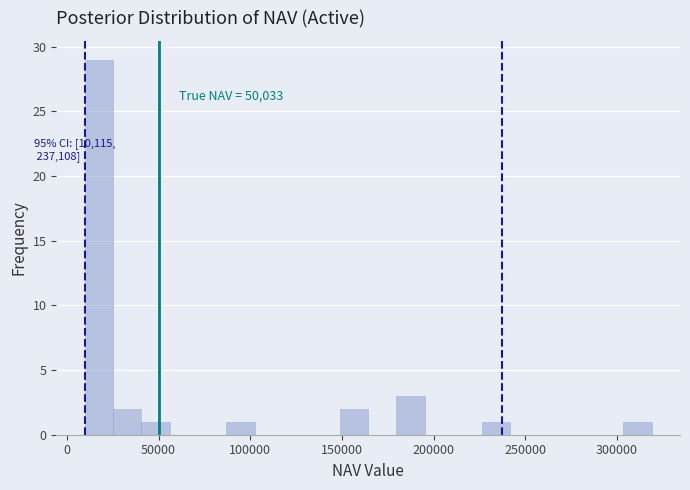

Read against the x-axis, roughly where is the centre of the tallest bar?

15000